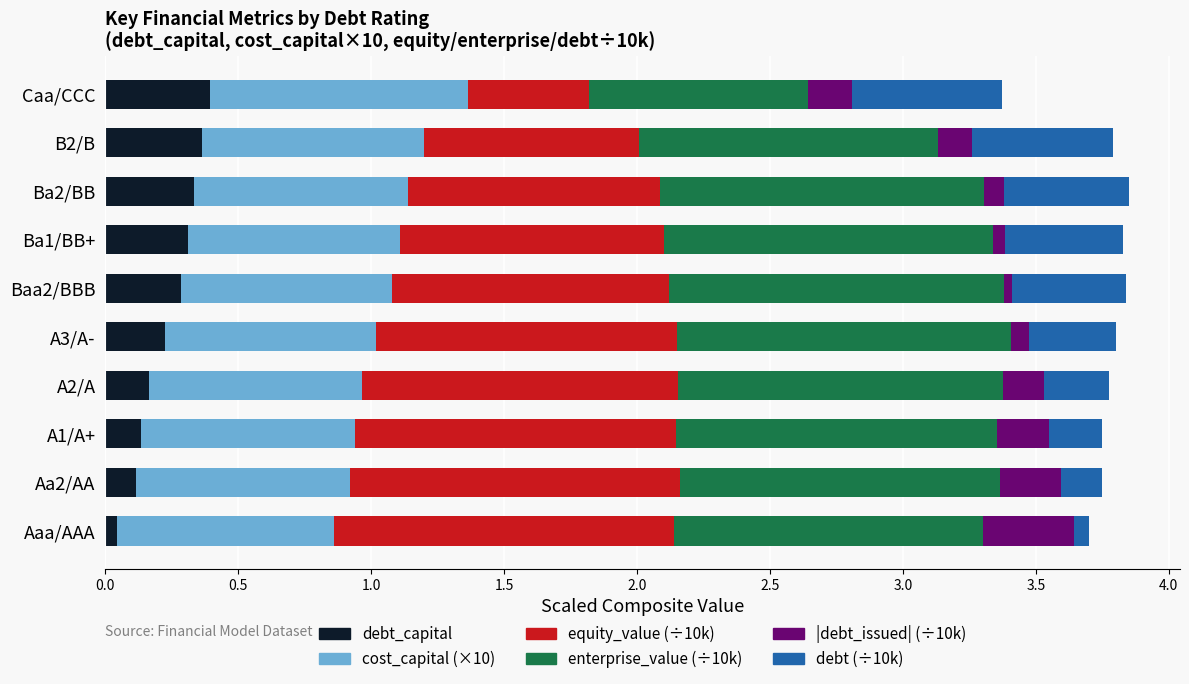

Count the number of data series in this chart.

6